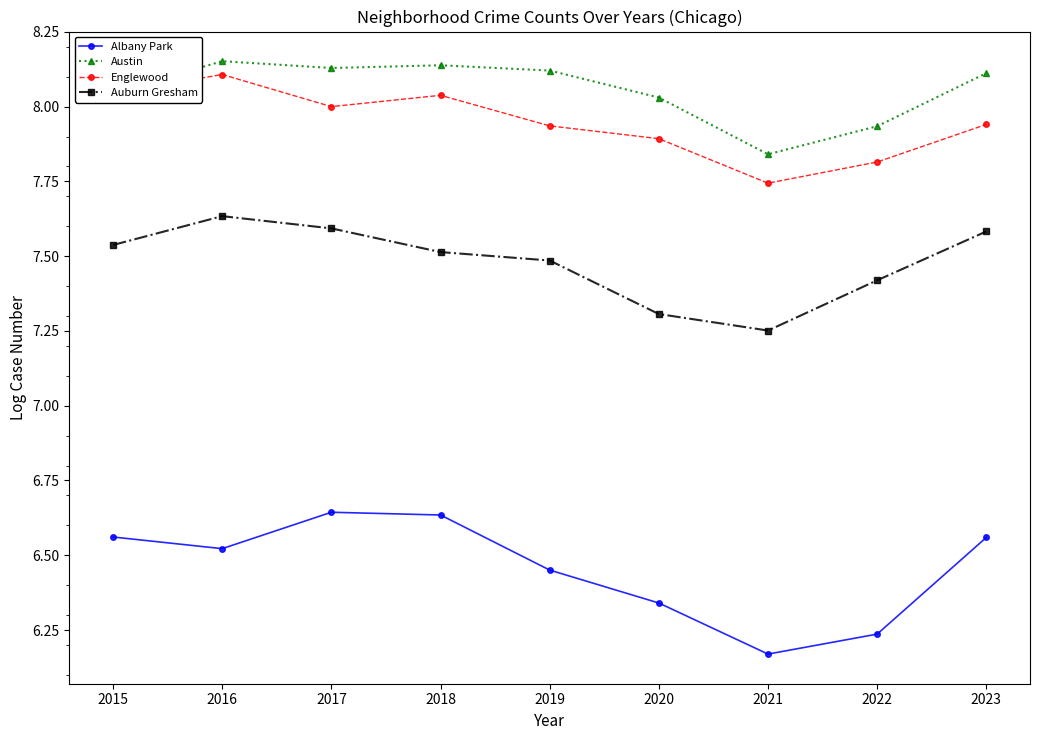

True or false: Austin has a value of 8.1 at 2018.

True